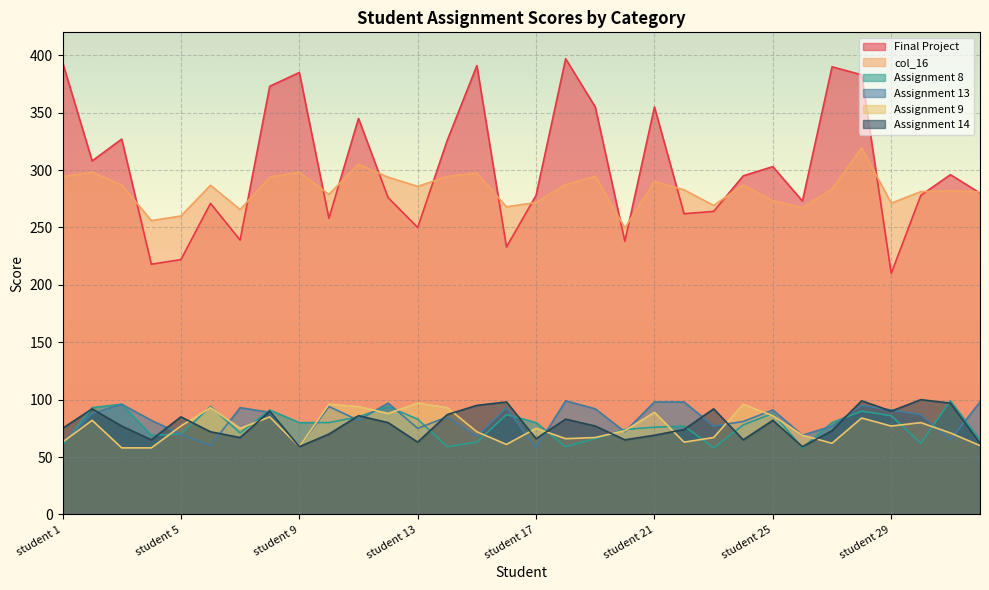

Where is the first local minimum for Assignment 13?

student 6